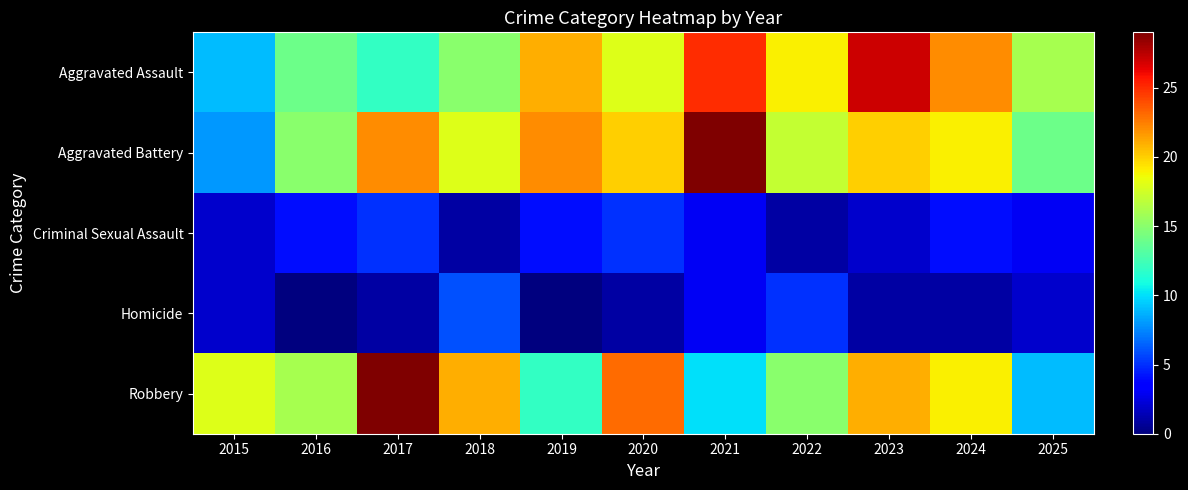

Count the number of data series in this chart.

5